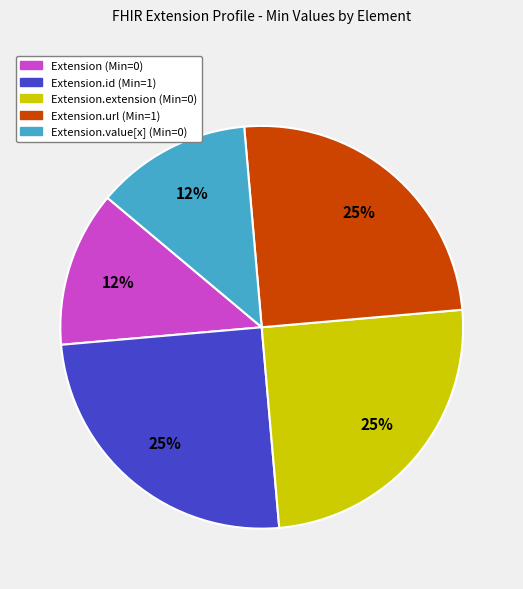

How many slices are in this pie chart?

5